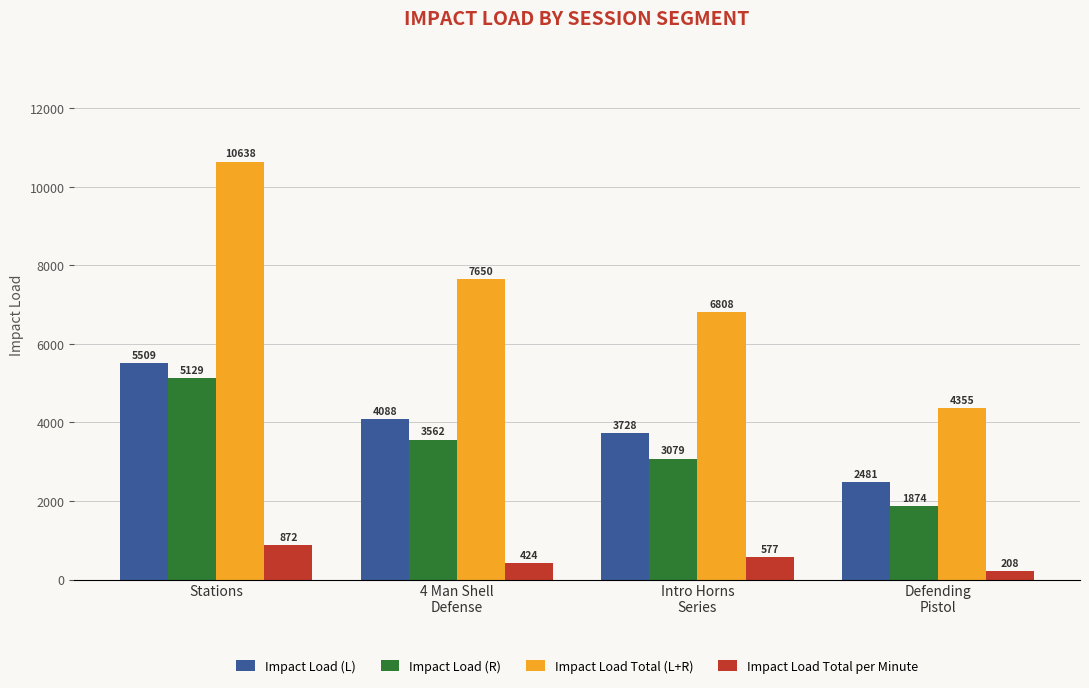

What is the greatest value displayed?

10637.8